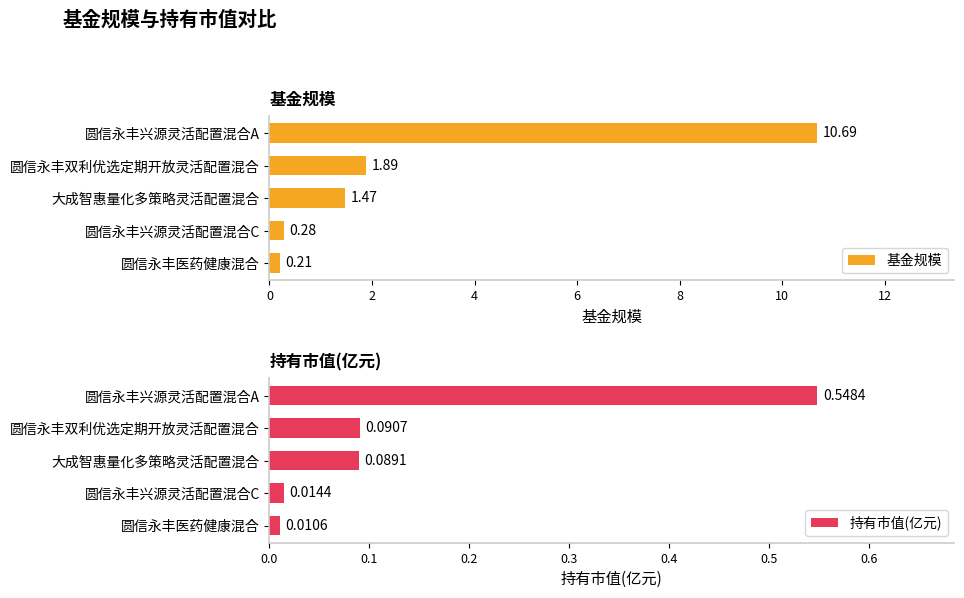

At which label does 持有市值(亿元) reach its minimum?

圆信永丰医药健康混合